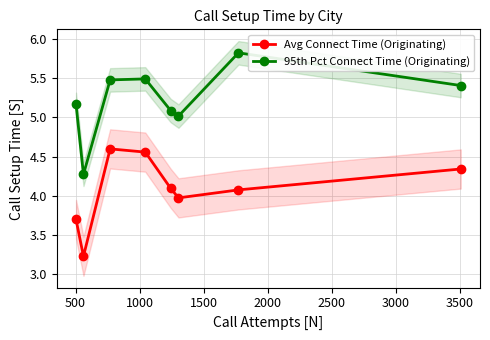

Reading left to right, extract all data points from this chart.

Avg Connect Time (Originating): 3.7	3.2	4.6	4.6	4.1	4.0	4.1	4.3
95th Pct Connect Time (Originating): 5.2	4.3	5.5	5.5	5.1	5.0	5.8	5.4